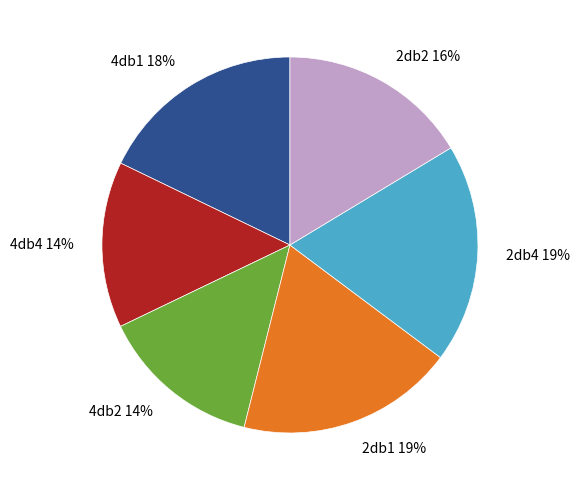

To the nearest percent, what is the combined percentage of 4db1 and 2db4?

37%